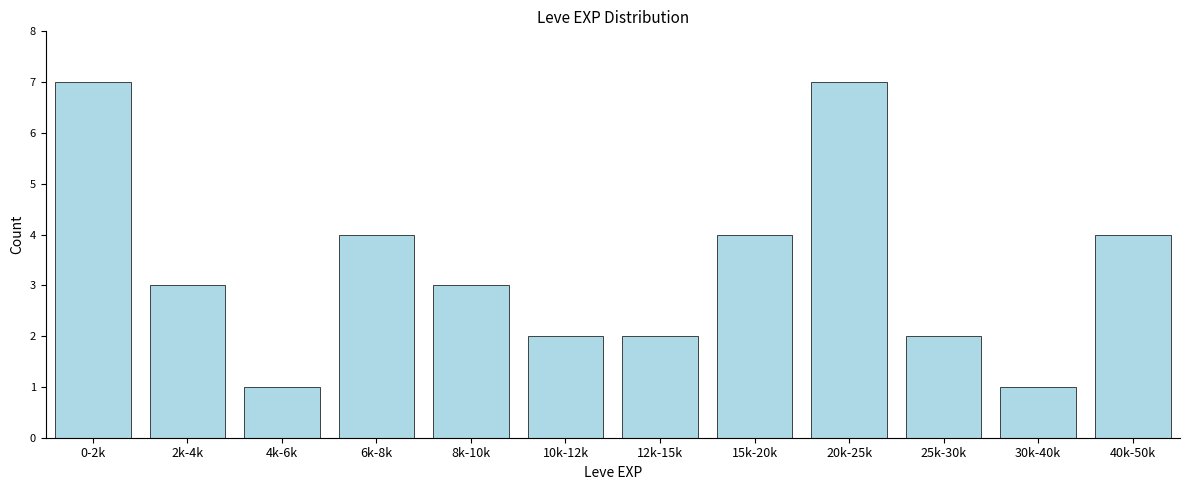

Reading left to right, transcribe all the data shown in this chart.

7	3	1	4	3	2	2	4	7	2	1	4